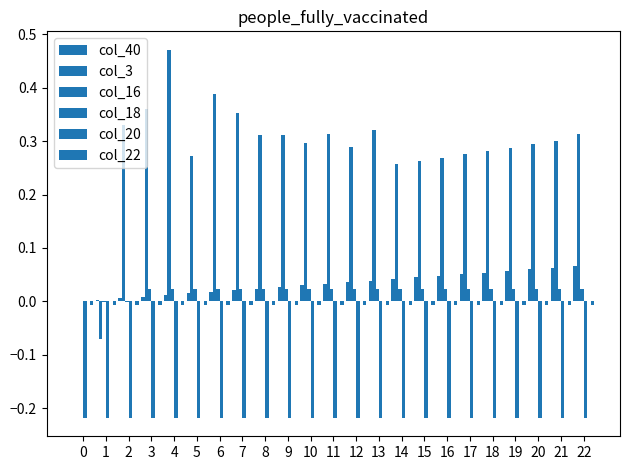

How many groups of bars are there?

23